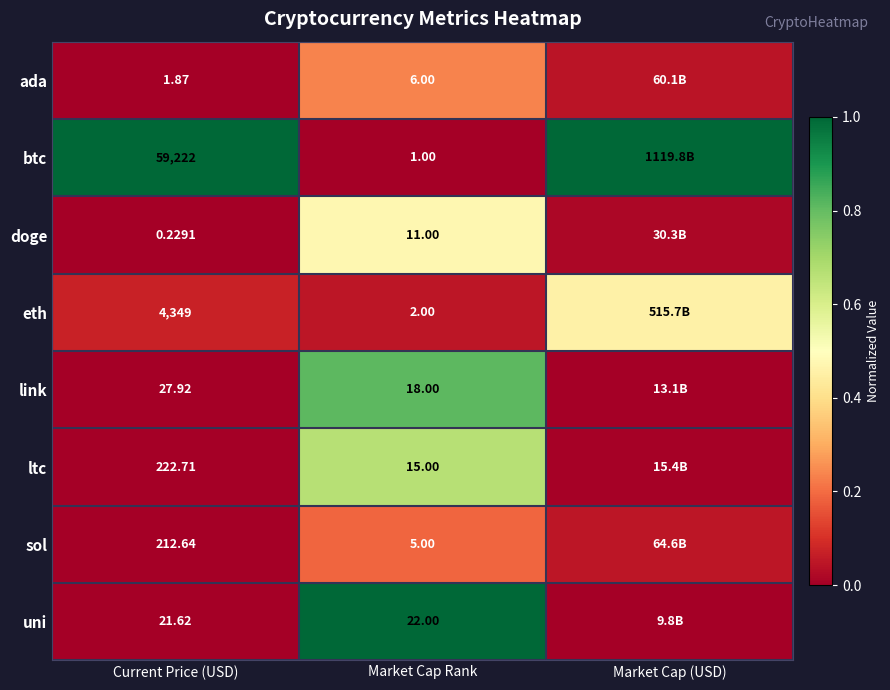

Rank the series at Market Cap Rank from highest to lowest value.

uni, link, ltc, doge, ada, sol, eth, btc